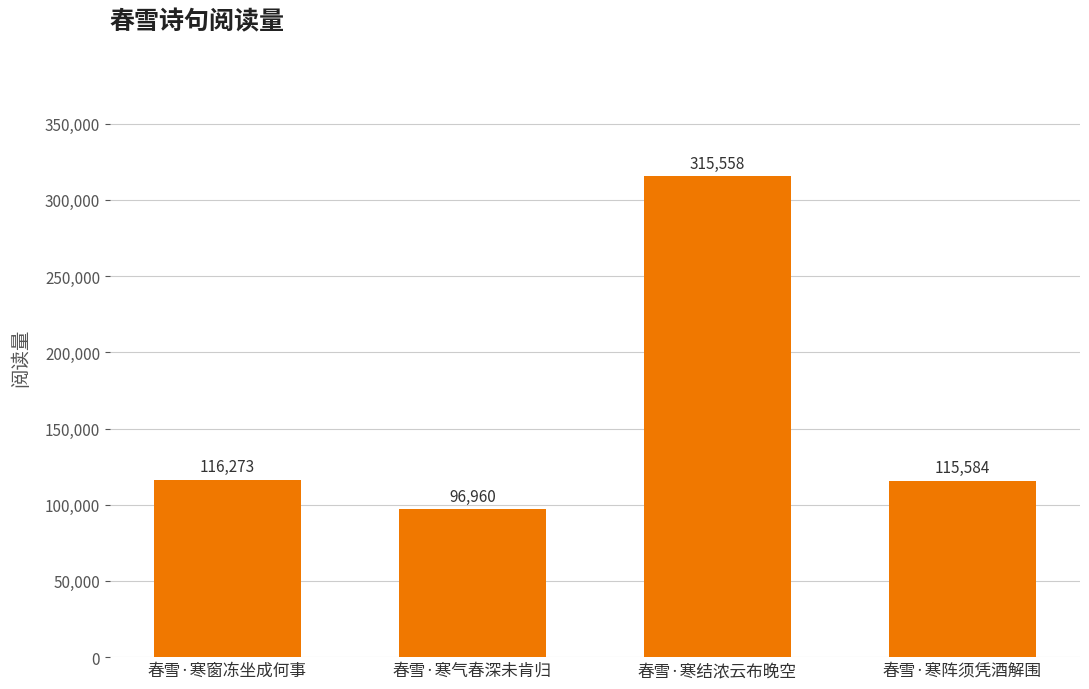

Rank the categories by value from highest to lowest.

春雪·寒结浓云布晚空, 春雪·寒窗冻坐成何事, 春雪·寒阵须凭酒解围, 春雪·寒气春深未肯归